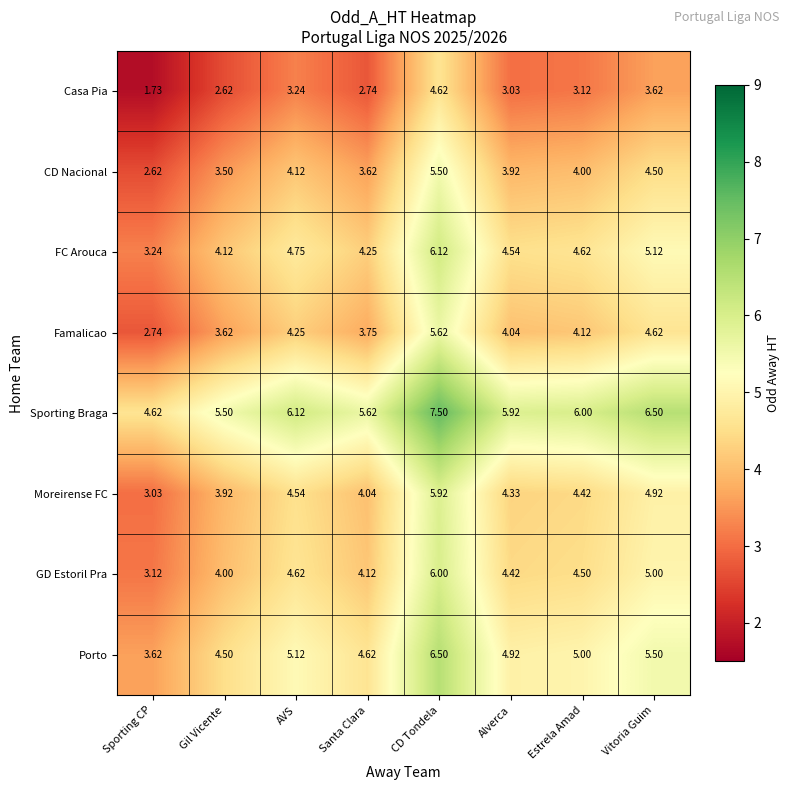

At which category does the chart reach its peak across all series?

CD Tondela